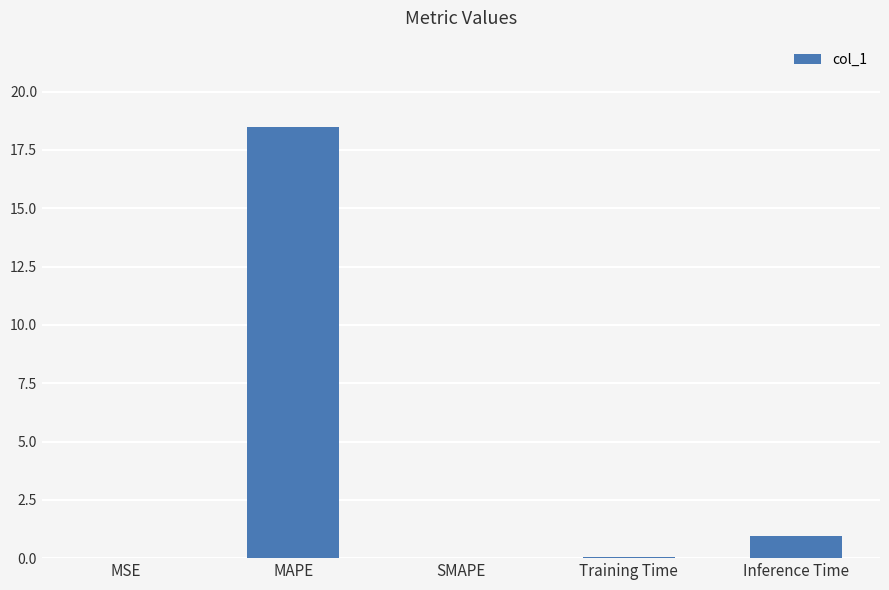

At which label is the value closest to 9?

Inference Time